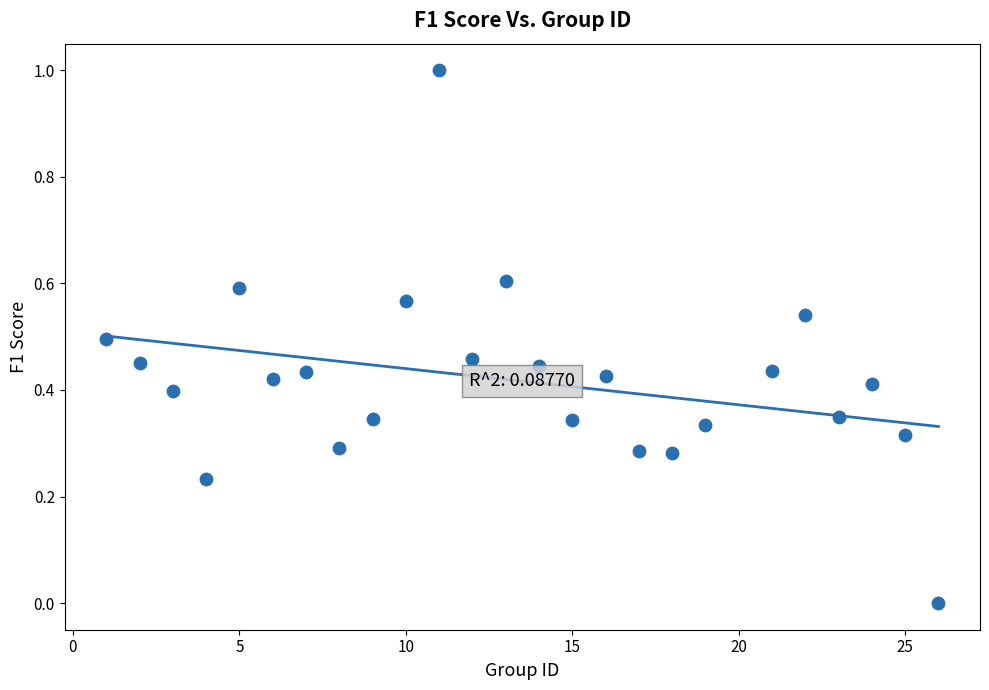

What is the range of Y values (max minus min)?

1.0